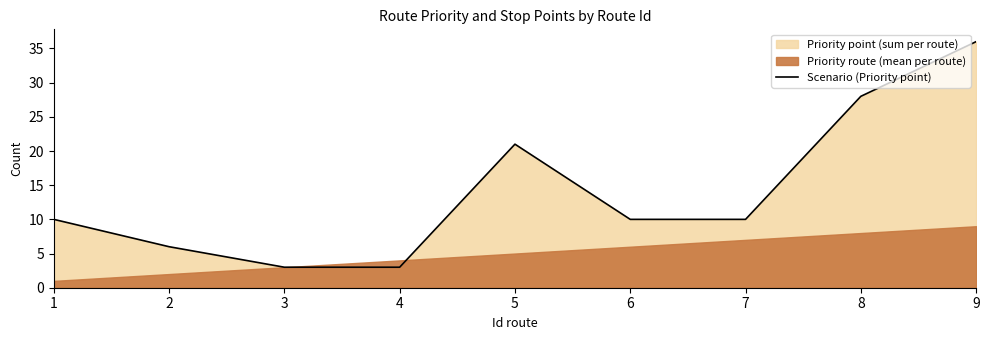

Count the number of values greater than 10.

3